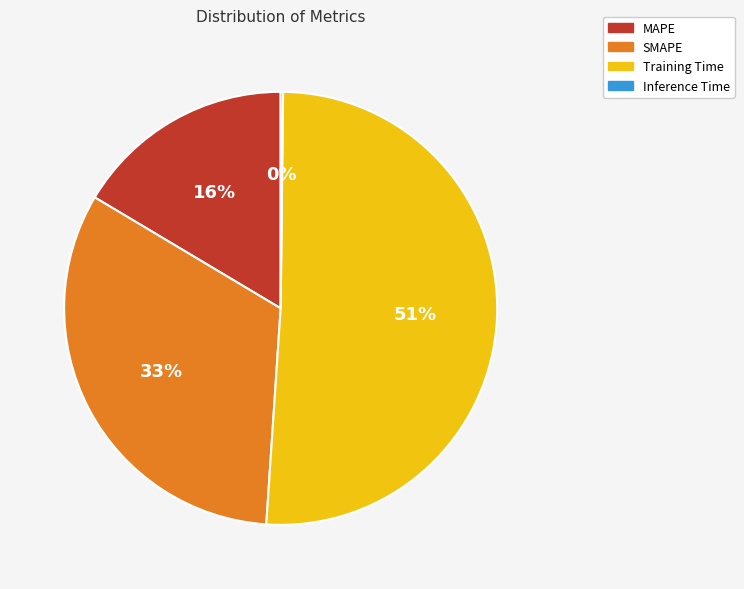

To the nearest percent, what percentage of the pie is MAPE?

16%